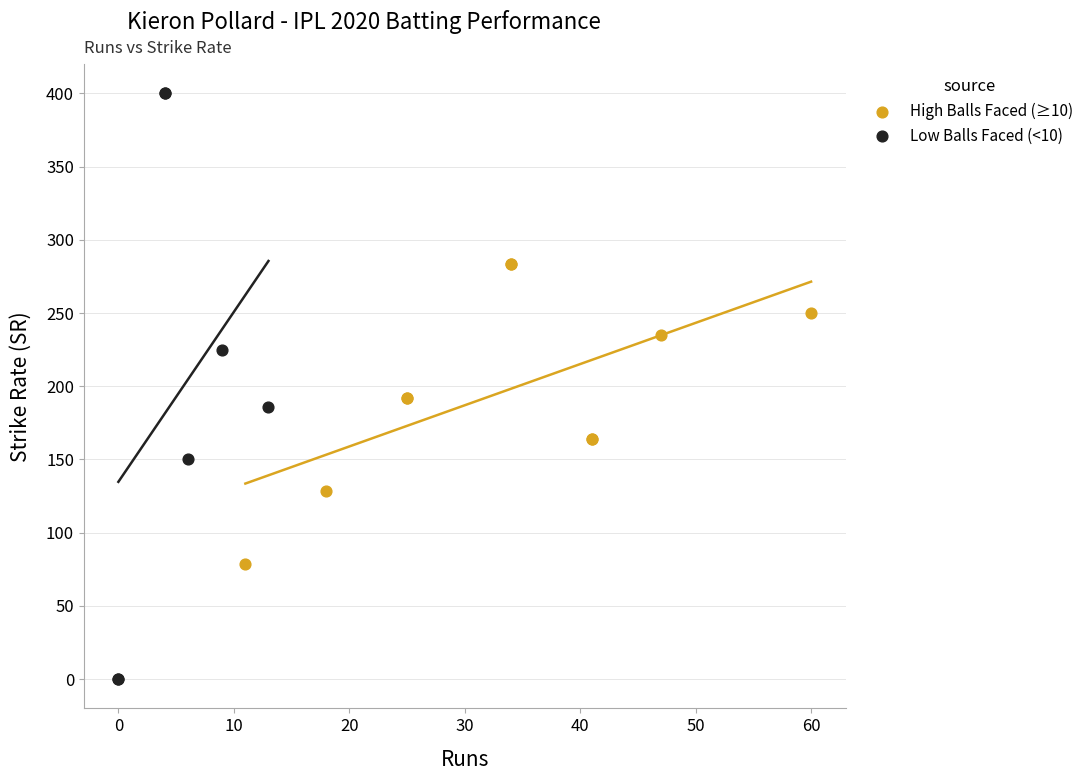

Which series contains the lowest Y value?

Low Balls Faced (<10)